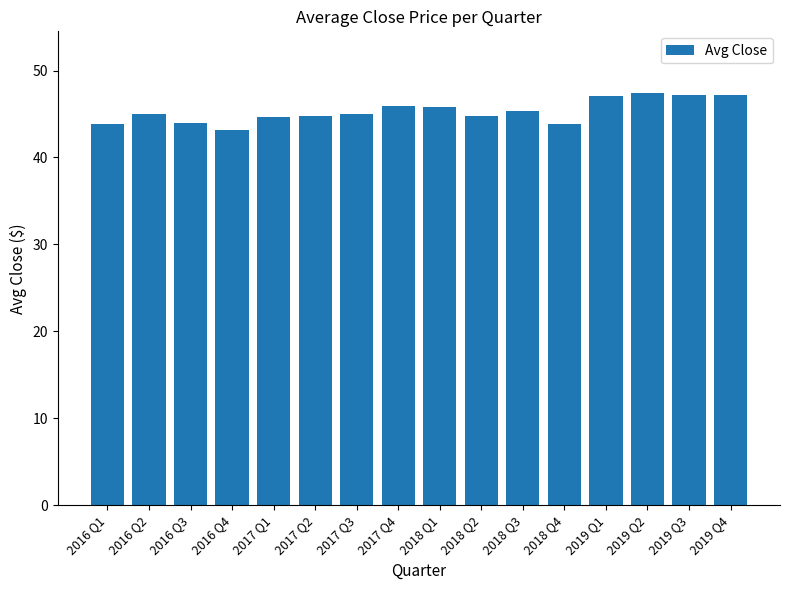

What position from the left is 2018 Q4?

12